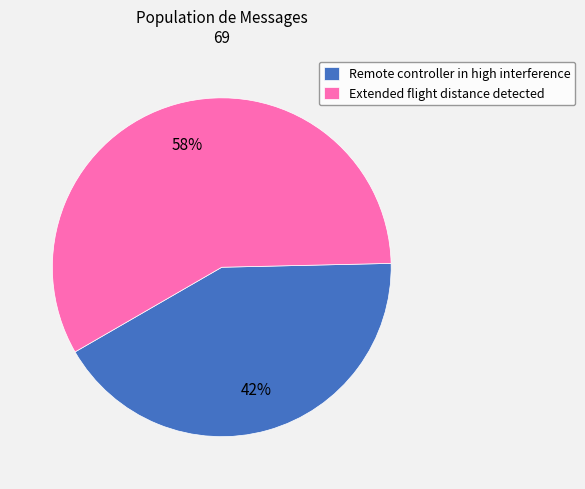

Combined, do Extended flight distance detected and Remote controller in high interference account for over 50%?

Yes